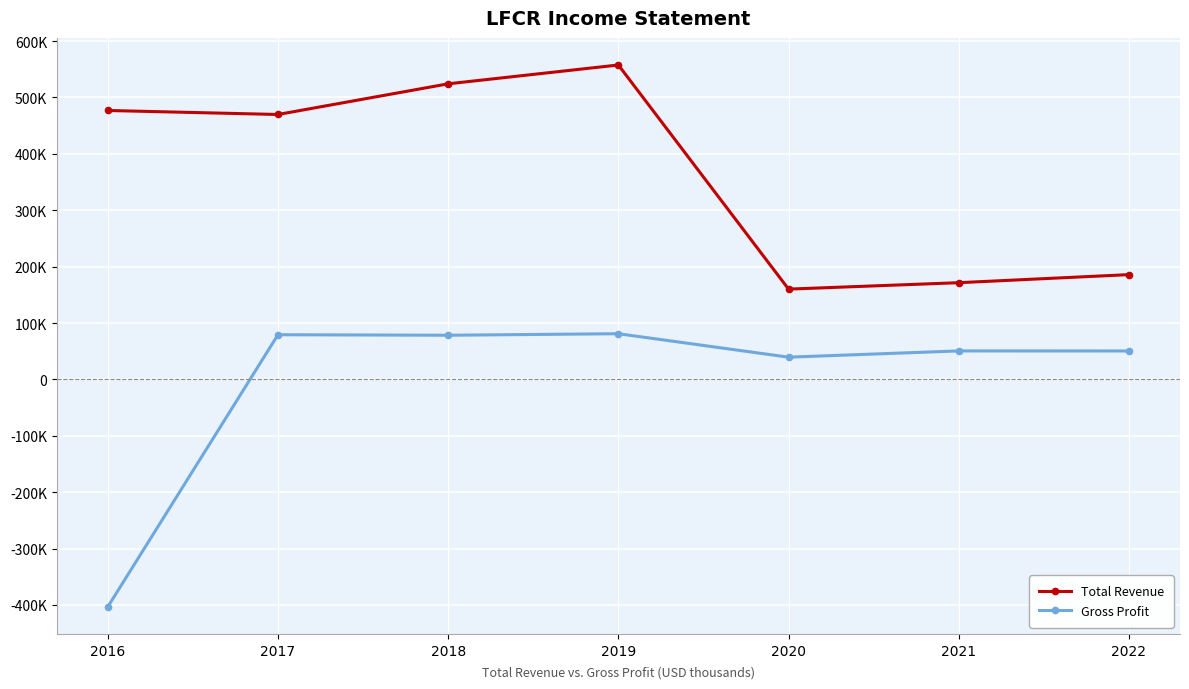

Is this an area chart (filled region under the line)?

No